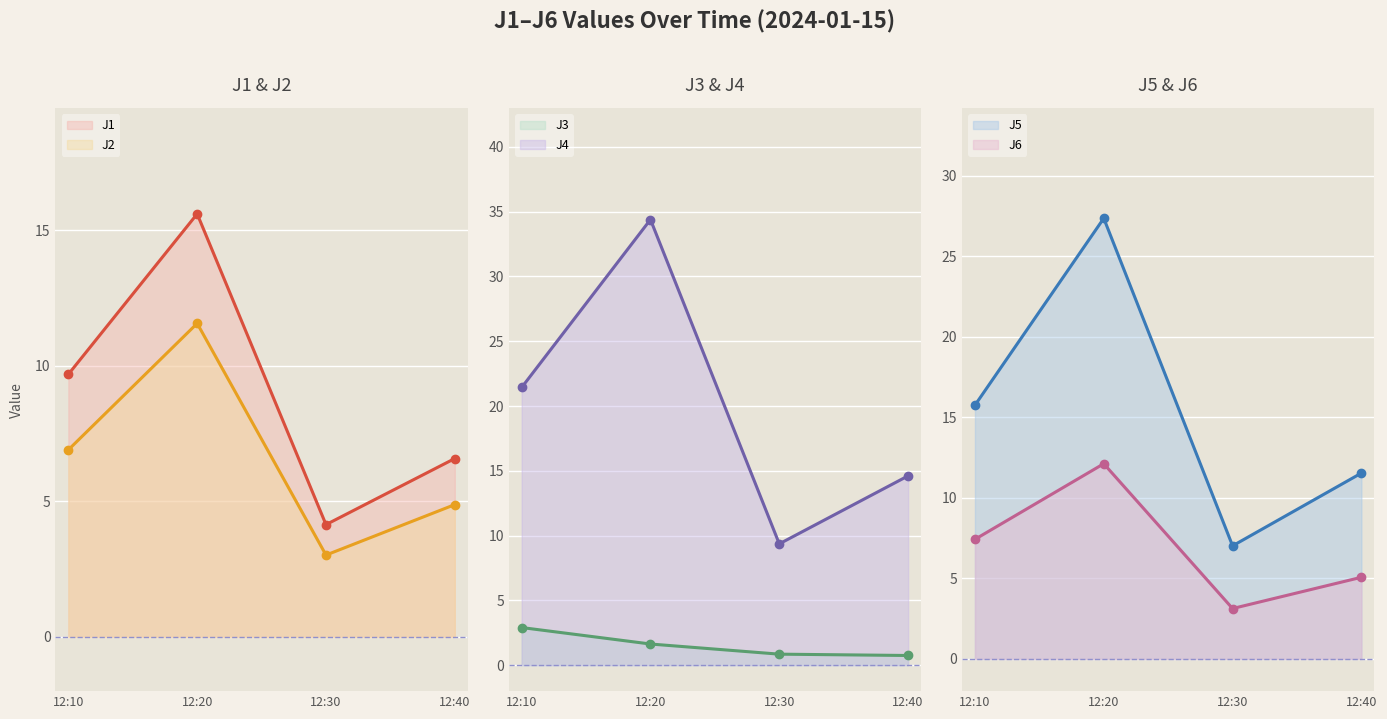

What is the sum of all J2 line values?

26.4